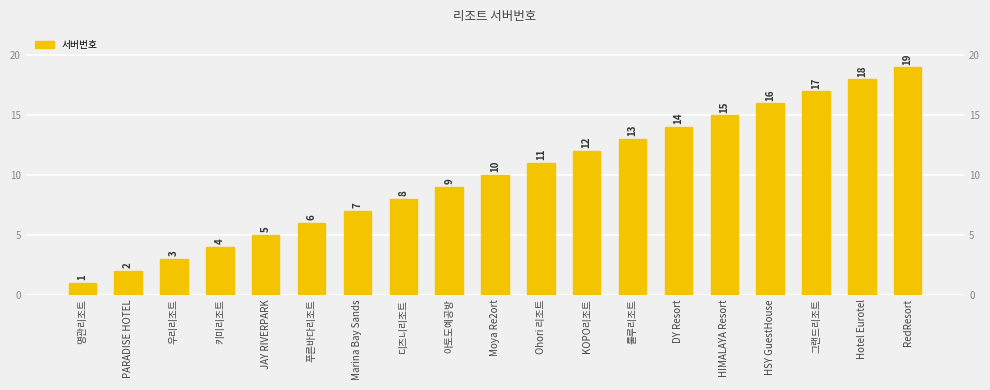

What is the sum of the values at HSY GuestHouse and 그랜드리조트?

33